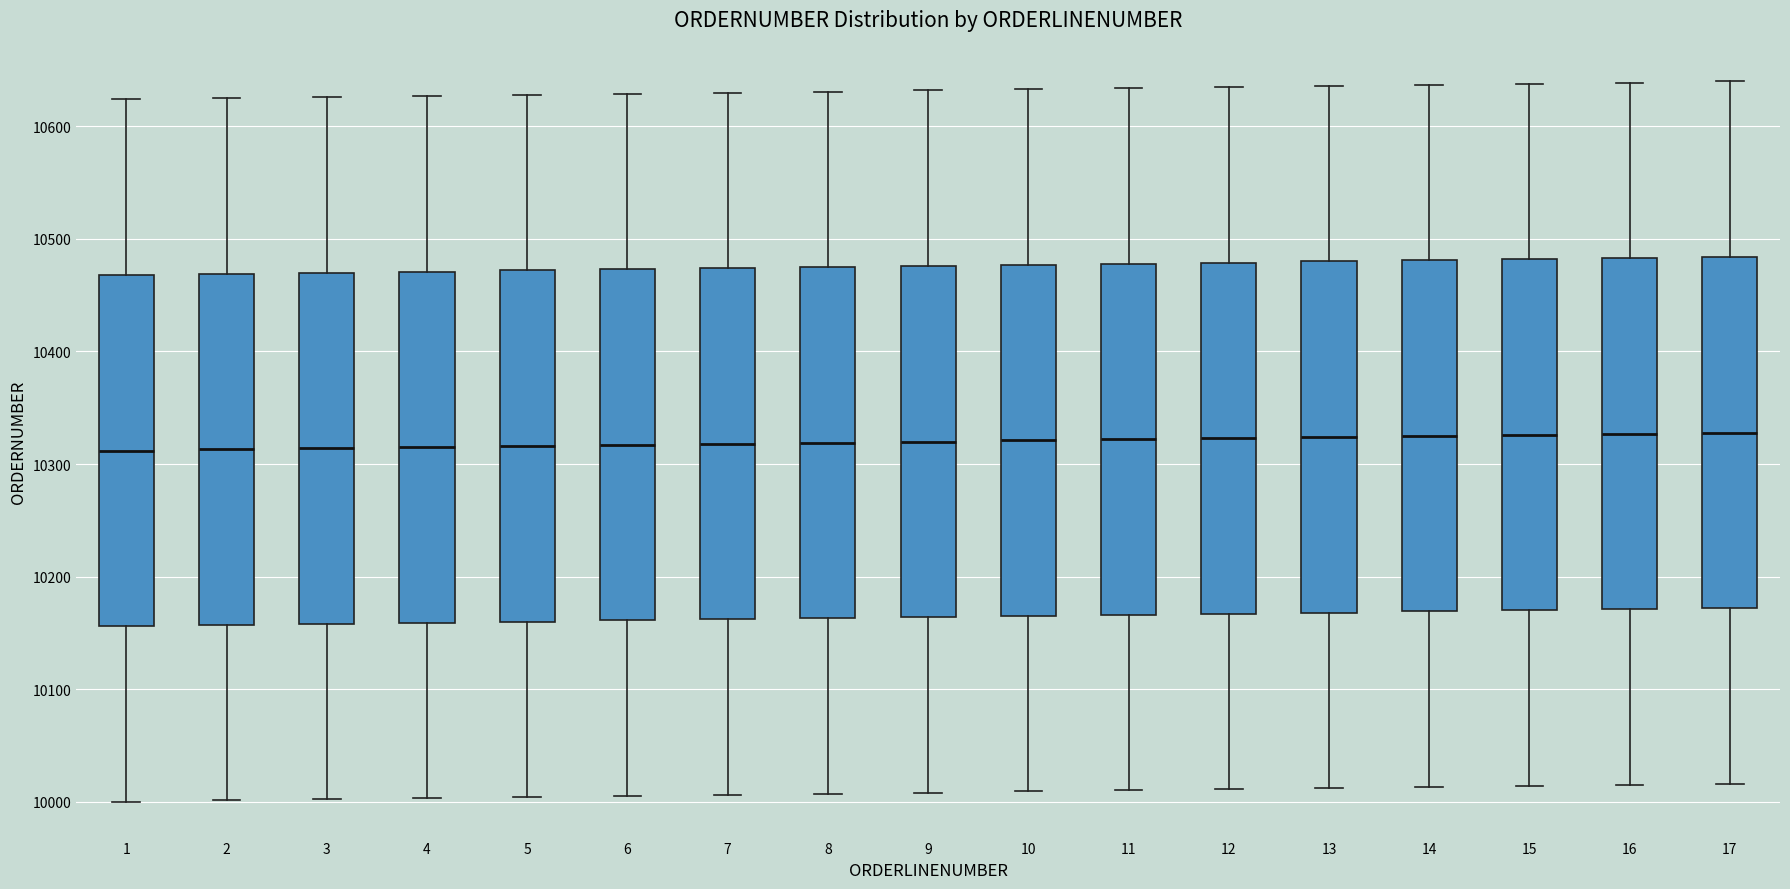

Reading left to right, transcribe this box plot: for each box, give where its median line is, the range the box spans, and where its two whiskers end, as read against the y-axis. The values are not printed on the chart, so give them approximately, as read against the axis.

1: median 10310, box 10160 to 10470, whiskers 10000 to 10620
2: median 10310, box 10160 to 10470, whiskers 10000 to 10630
3: median 10310, box 10160 to 10470, whiskers 10000 to 10630
4: median 10320, box 10160 to 10470, whiskers 10000 to 10630
5: median 10320, box 10160 to 10470, whiskers 10000 to 10630
6: median 10320, box 10160 to 10470, whiskers 10010 to 10630
7: median 10320, box 10160 to 10470, whiskers 10010 to 10630
8: median 10320, box 10160 to 10480, whiskers 10010 to 10630
9: median 10320, box 10160 to 10480, whiskers 10010 to 10630
10: median 10320, box 10170 to 10480, whiskers 10010 to 10630
11: median 10320, box 10170 to 10480, whiskers 10010 to 10630
12: median 10320, box 10170 to 10480, whiskers 10010 to 10640
13: median 10320, box 10170 to 10480, whiskers 10010 to 10640
14: median 10330, box 10170 to 10480, whiskers 10010 to 10640
15: median 10330, box 10170 to 10480, whiskers 10010 to 10640
16: median 10330, box 10170 to 10480, whiskers 10020 to 10640
17: median 10330, box 10170 to 10480, whiskers 10020 to 10640